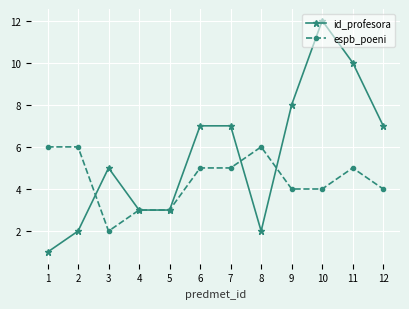

What is the minimum value shown in the chart?

1